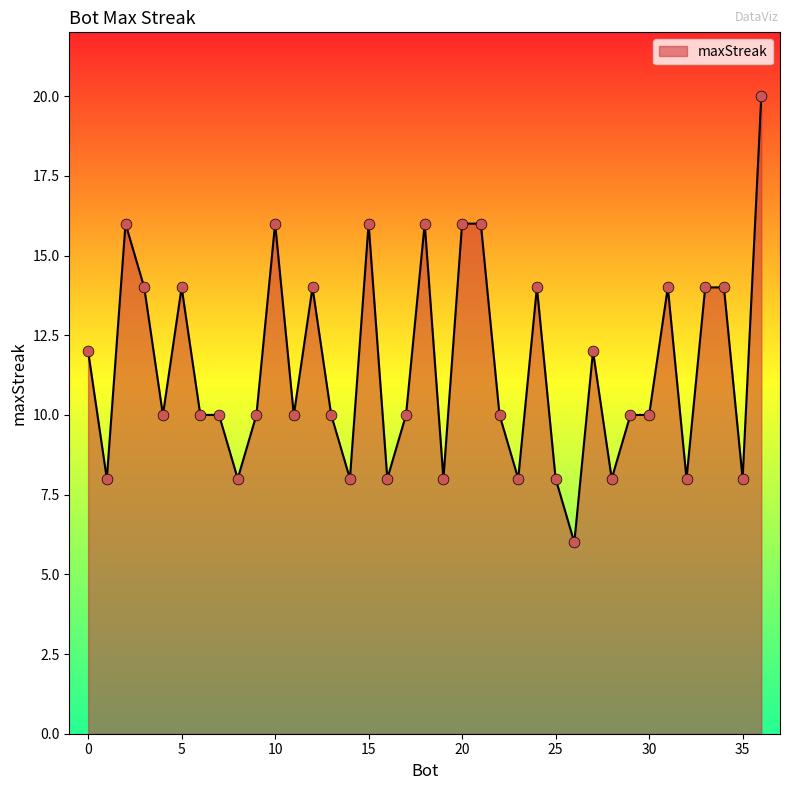

What is the minimum value shown in the chart?

6